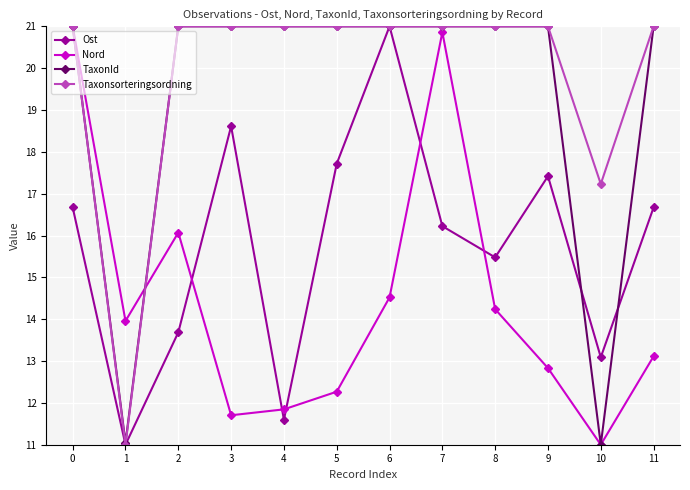

What is the difference between the maximum and minimum values in the Nord series?

10.0